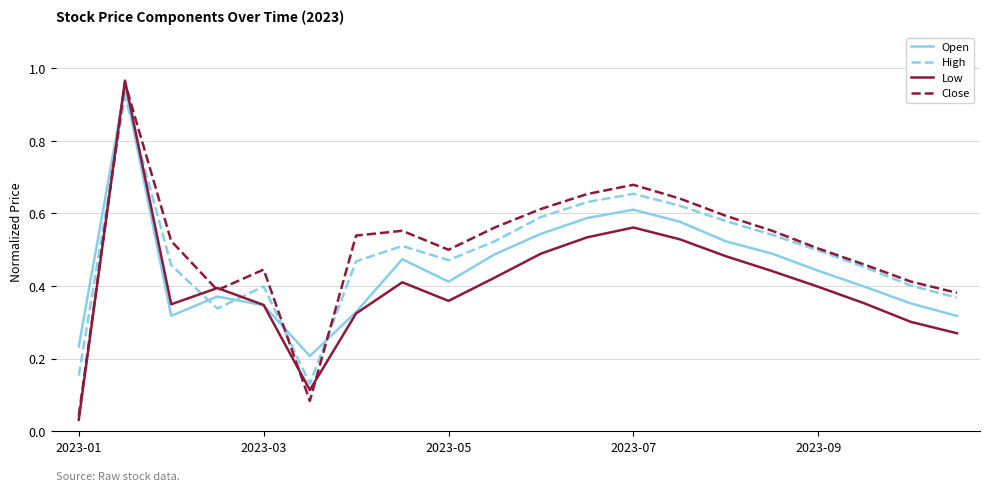

Which series has the largest total across all categories?

Close